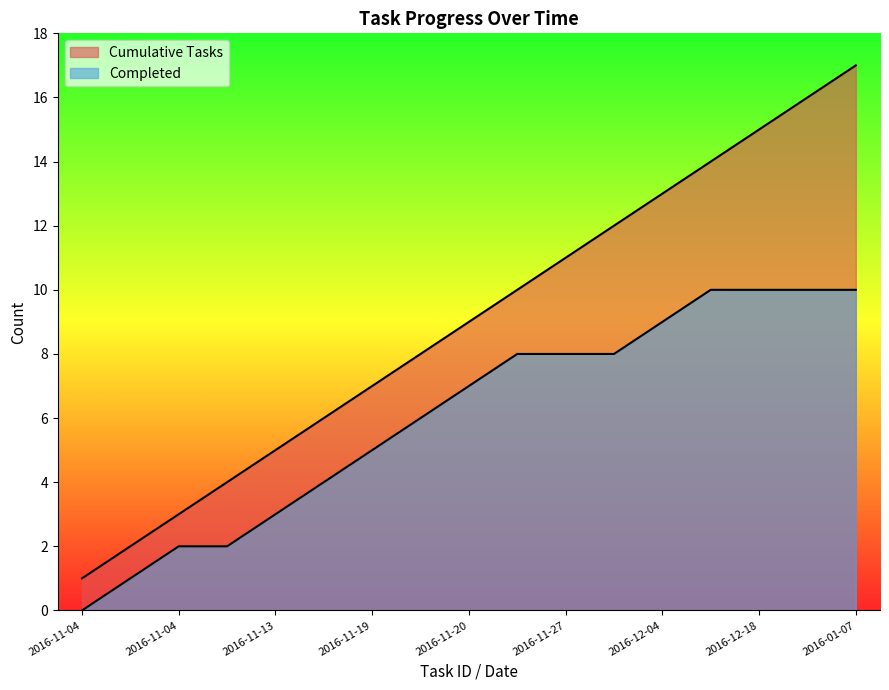

What is the sum of all Completed values?

103